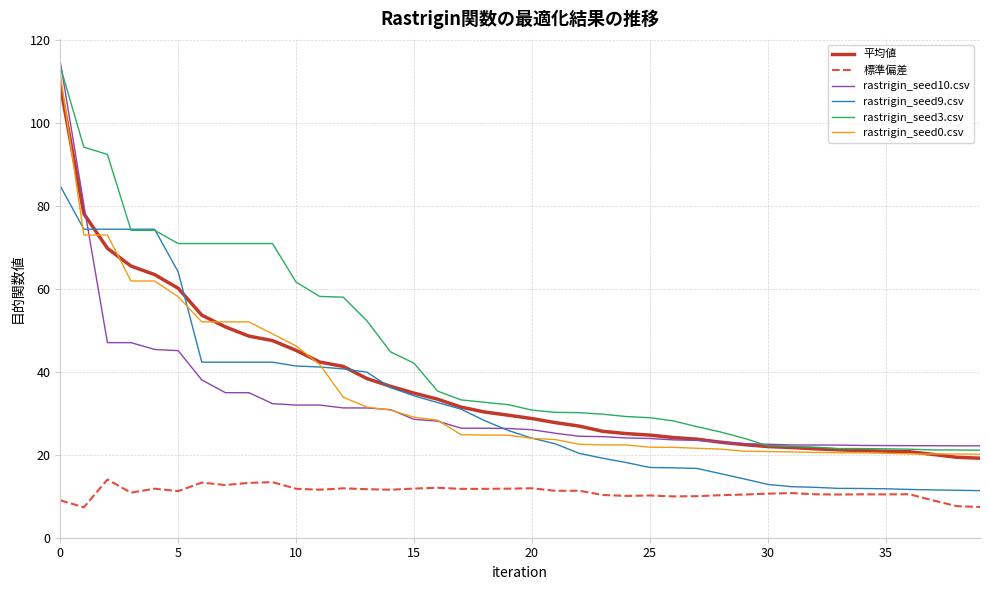

True or false: 標準偏差 and rastrigin_seed3.csv cross at least once.

False